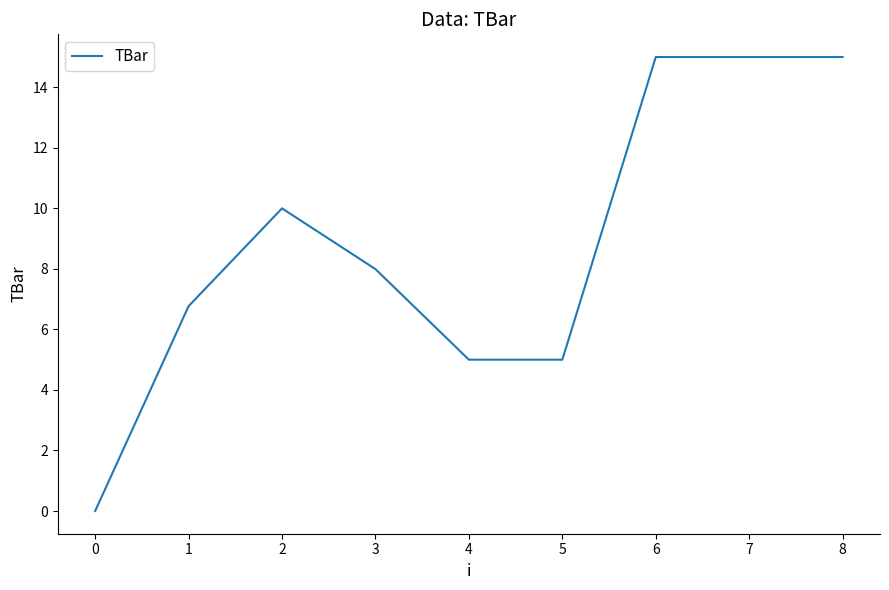

What is the difference between the maximum and minimum values?

15.0